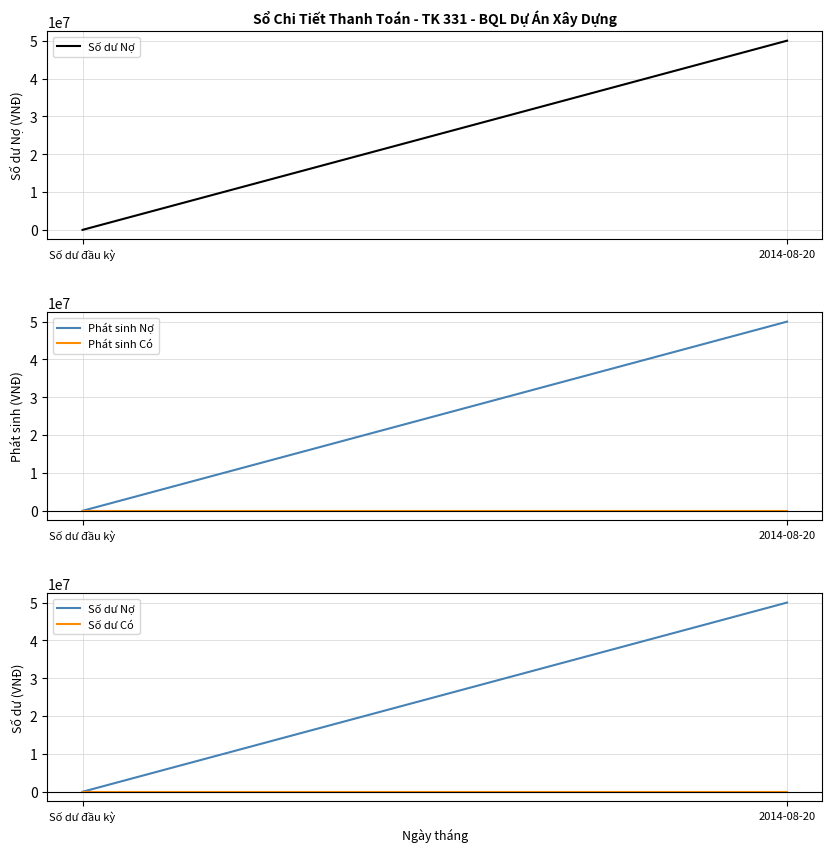

Does the chart display data point markers on the line(s)?

No